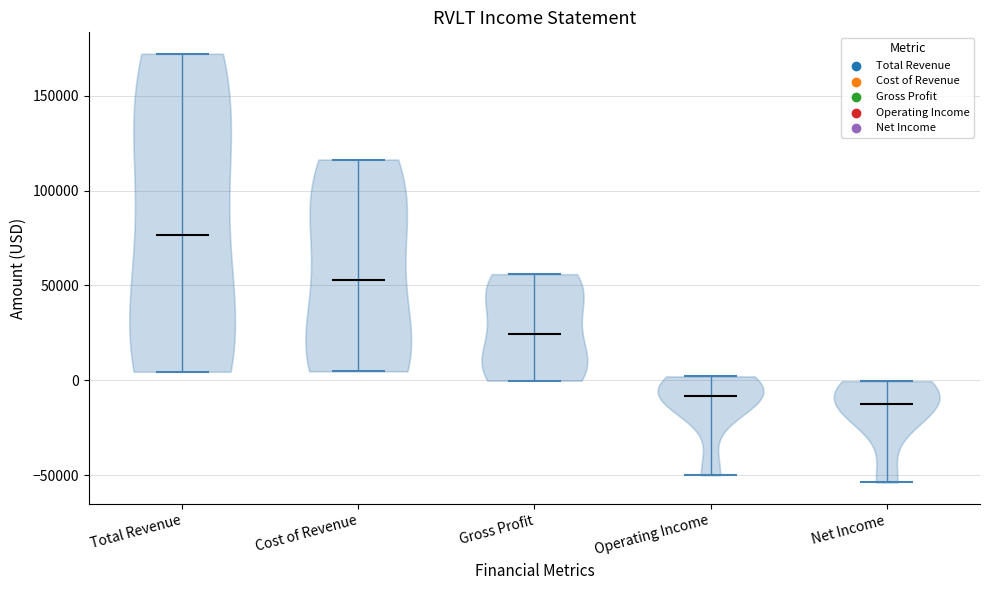

Reading left to right, read every violin against the y-axis: where its median line is, and the lowest and highest points it reaches. The values are not printed on the chart, so give them approximately, as read against the axis.

Total Revenue: median line 75000, lowest point 5000, highest point 170000
Cost of Revenue: median line 55000, lowest point 5000, highest point 115000
Gross Profit: median line 25000, lowest point 0, highest point 55000
Operating Income: median line -10000, lowest point -50000, highest point 0
Net Income: median line -15000, lowest point -55000, highest point 0